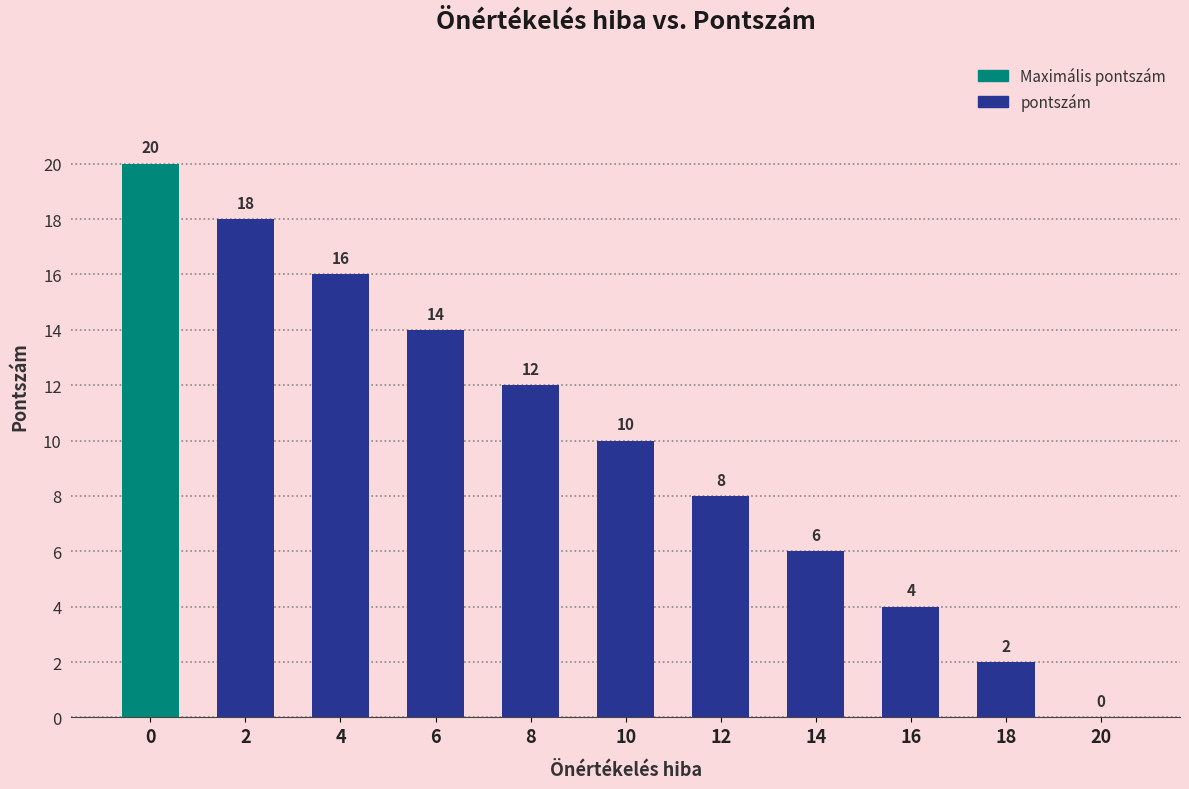

Is it true that the value at 14 is 11?

False